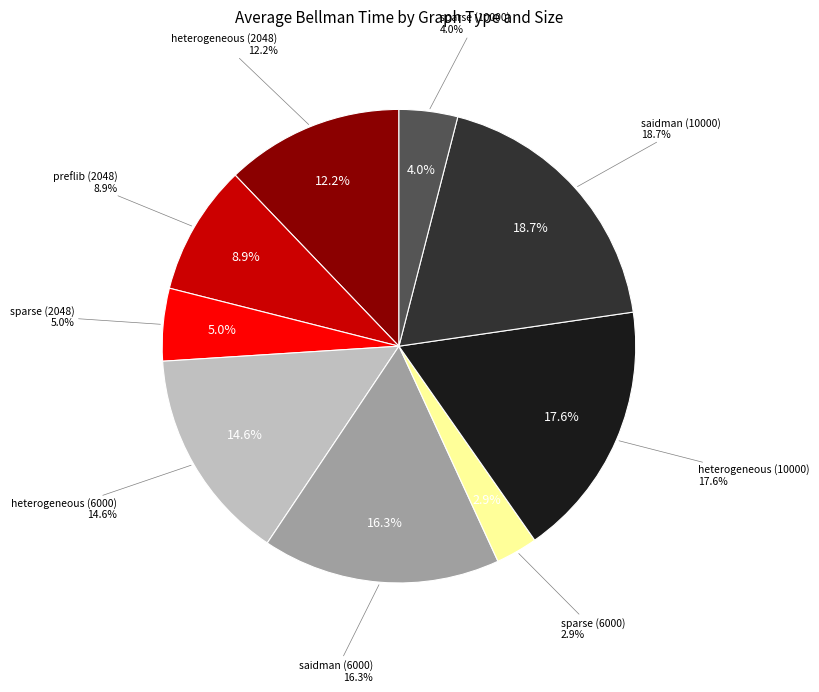

What is the ratio of the value at saidman (10000) to the value at sparse (6000)?

6.6